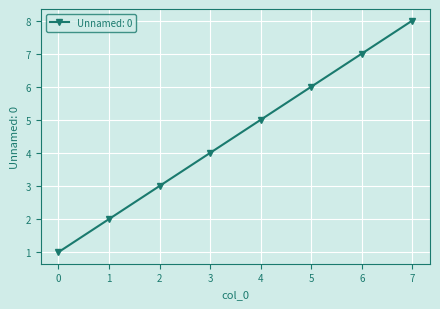

What is the difference between the second highest and second lowest values?

5